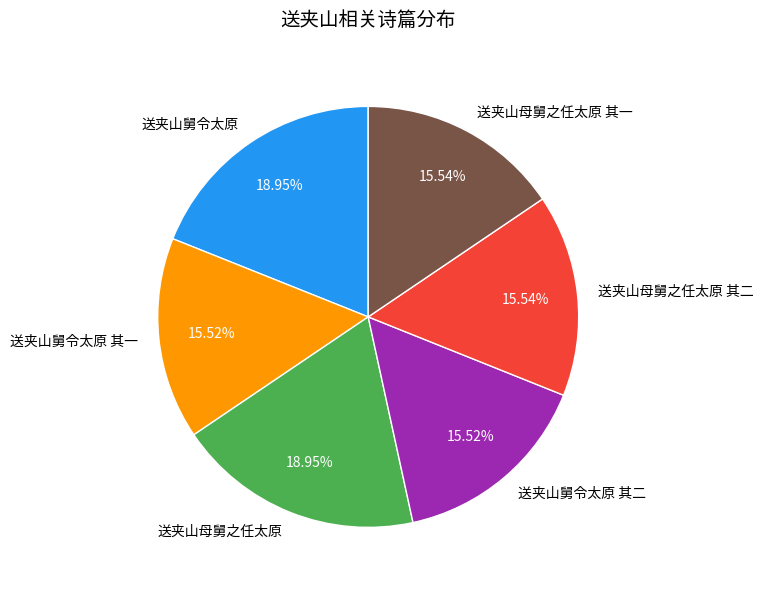

To the nearest percent, what percentage of the pie is 送夹山舅令太原 其二?

16%